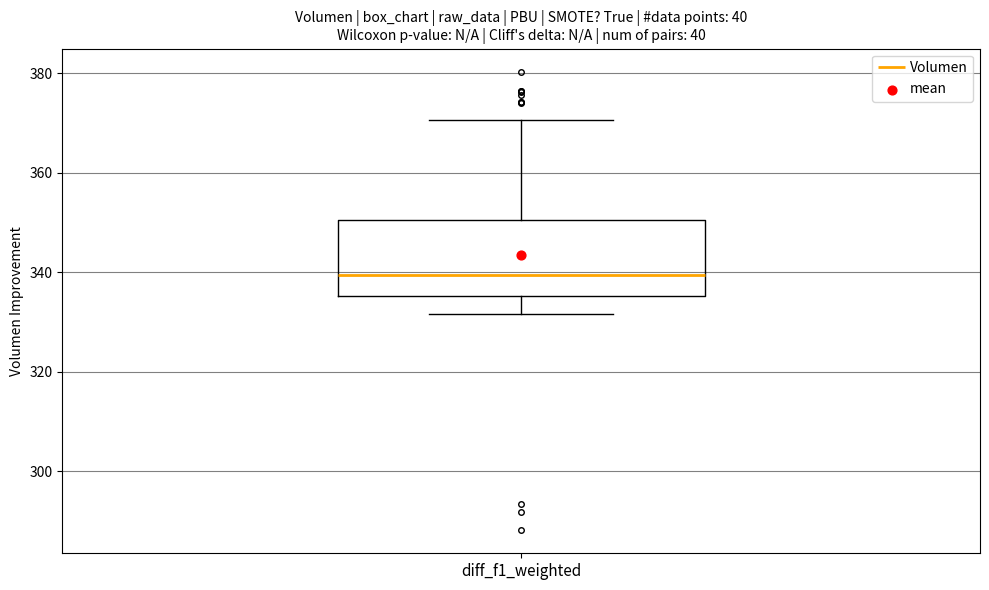

Read this box plot against the y-axis: the position of the median line, the range covered by the box, and the ends of both whiskers. The values are not printed on the chart, so give them approximately, as read against the axis.

median 340, box 336 to 350, whiskers 332 to 370